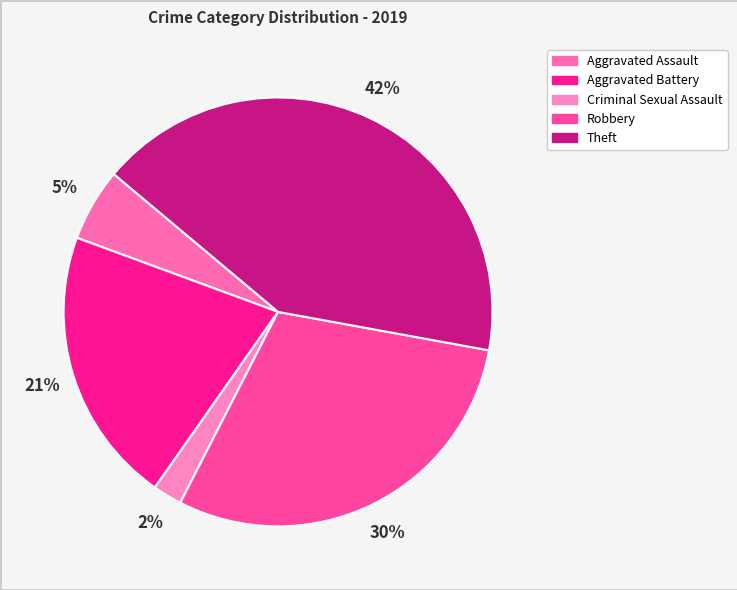

How many segments does this pie chart have?

5